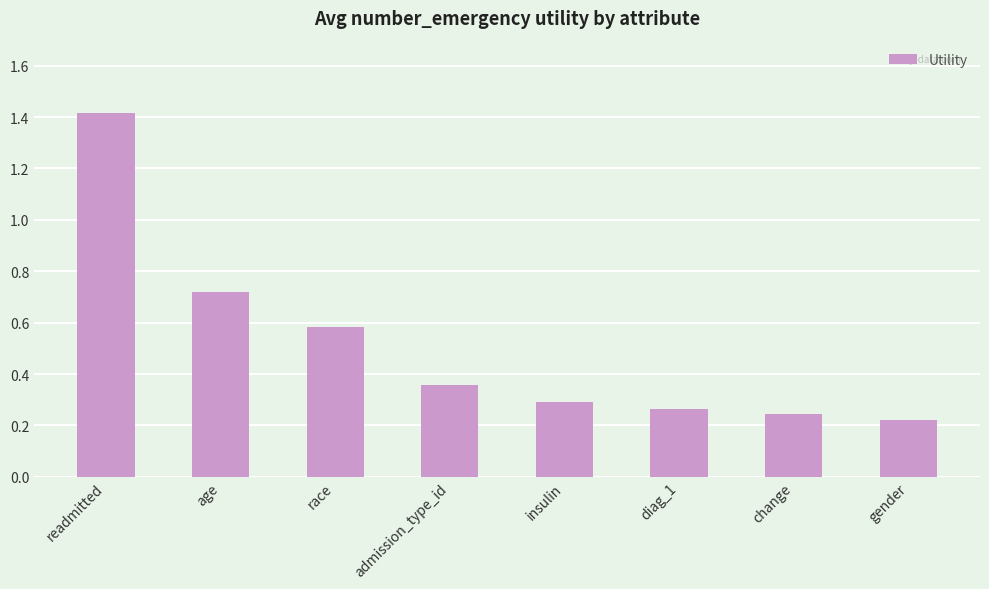

What is the label of the 1st bar from the right?

gender